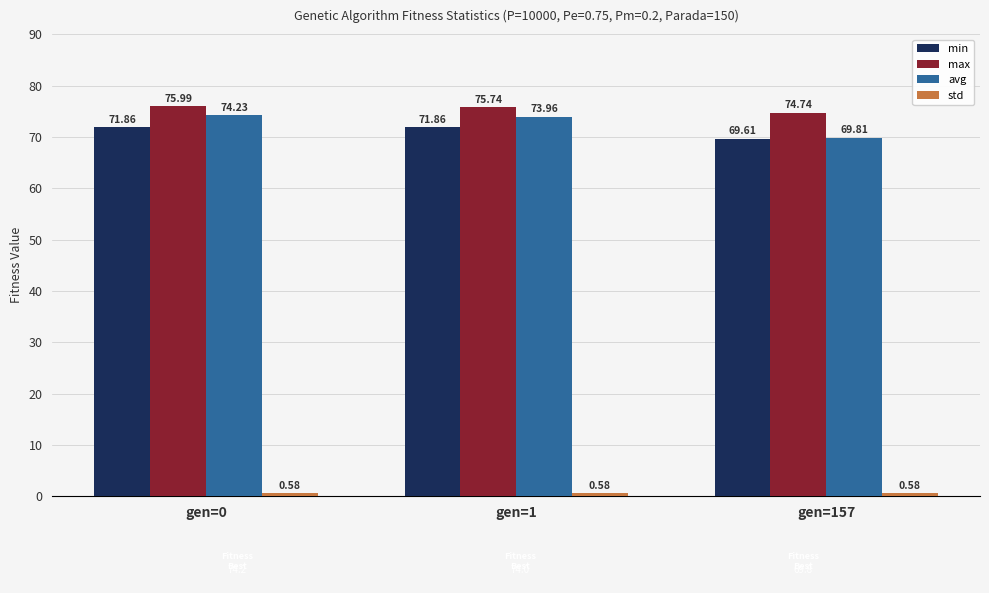

What is the difference between the maximum and second lowest values in the avg series?

0.3